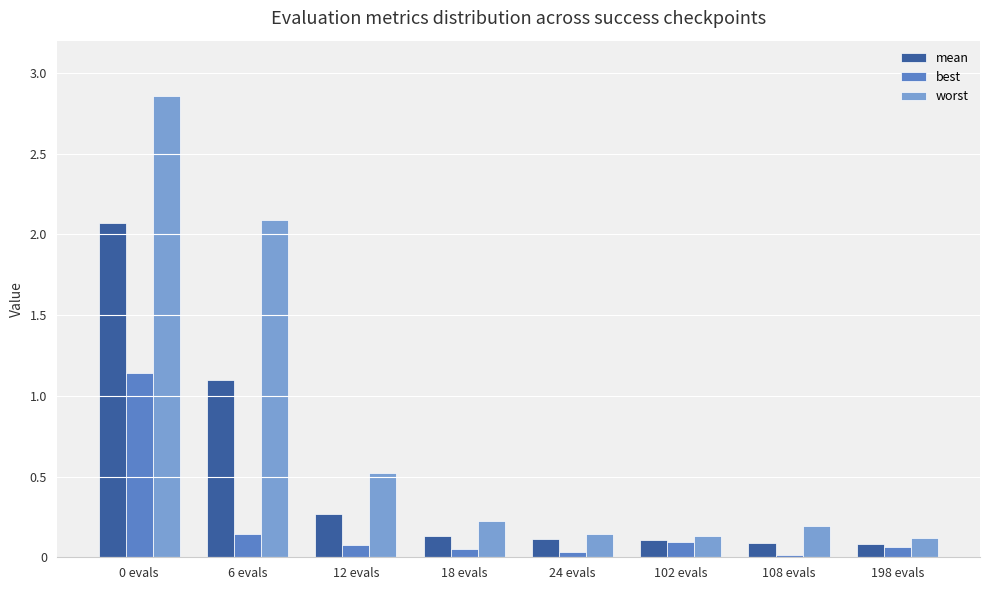

Is it true that worst equals 0.0 at 102 evals?

False